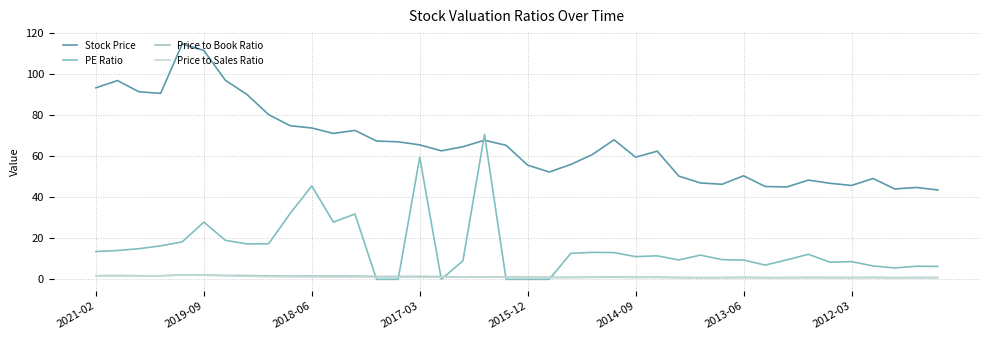

Is this an area chart (filled region under the line)?

No